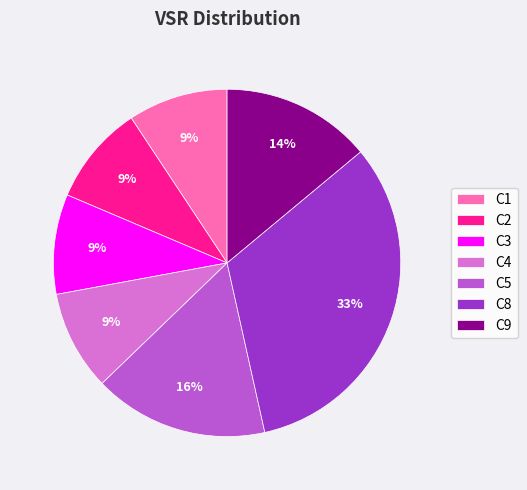

What is the ratio of the value at C1 to the value at C2?

1.0